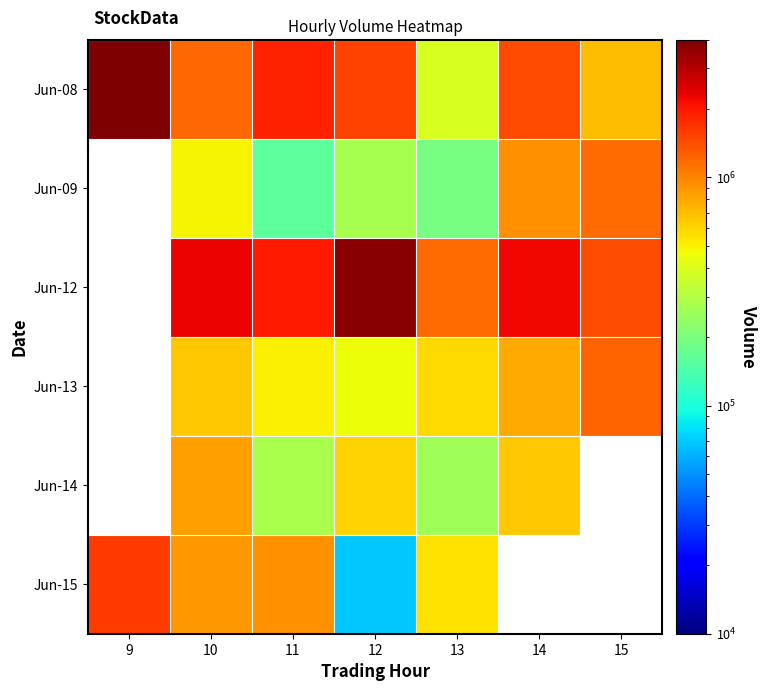

What is the sum of the Jun-08 values at 14 and 9?

5452012.0